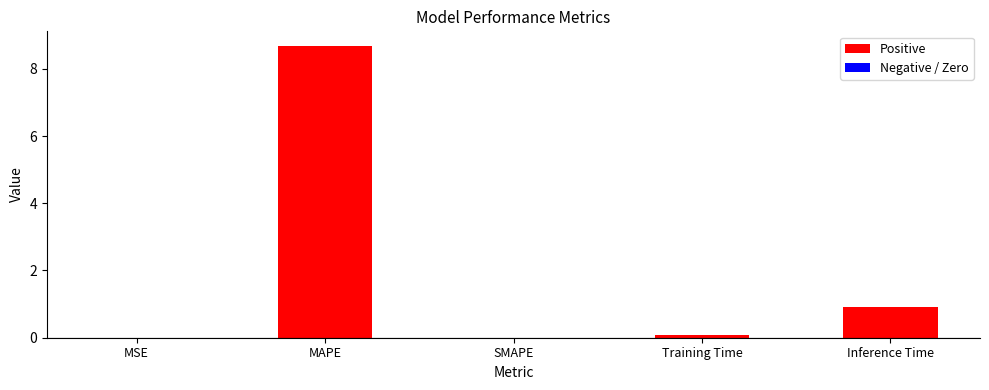

True or false: the data shows 0.0 at MSE.

True